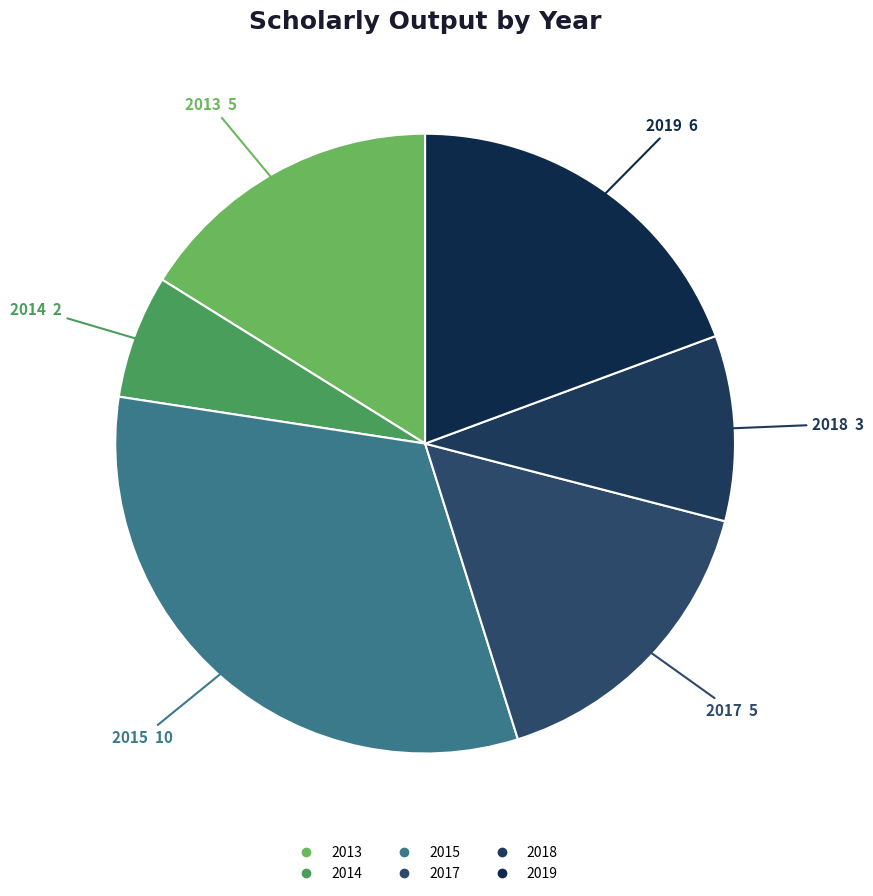

Count the number of slices in the pie.

6